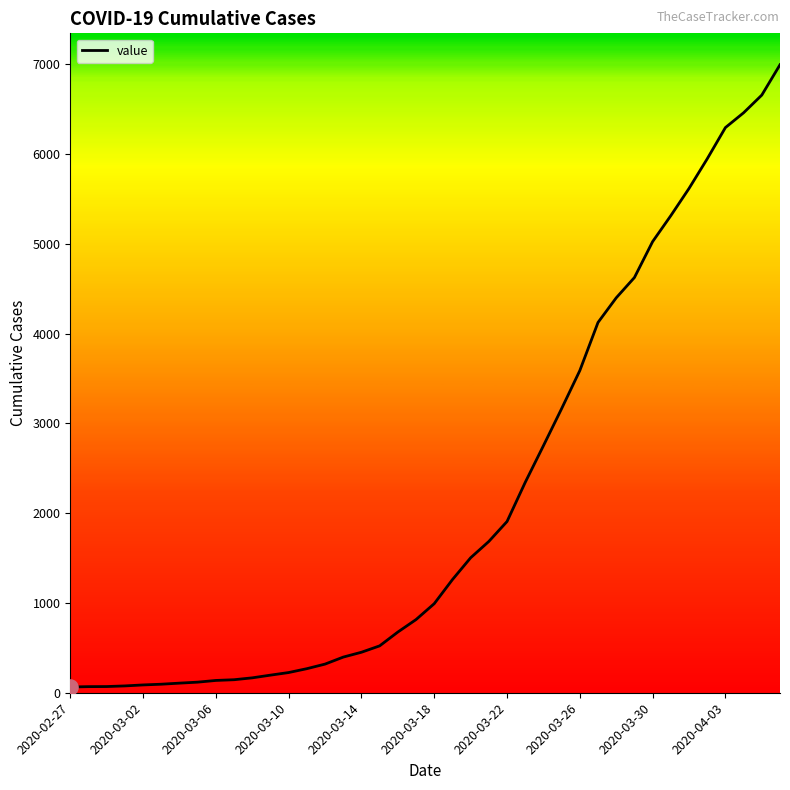

What is the maximum value shown in the chart?

6994